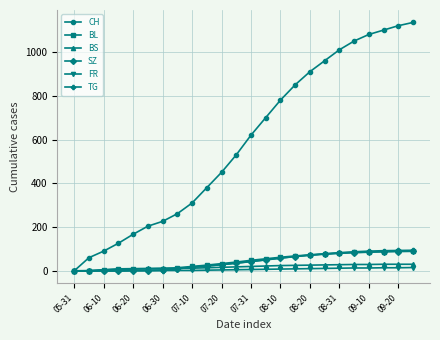

What is the highest value of the CH series?

1135